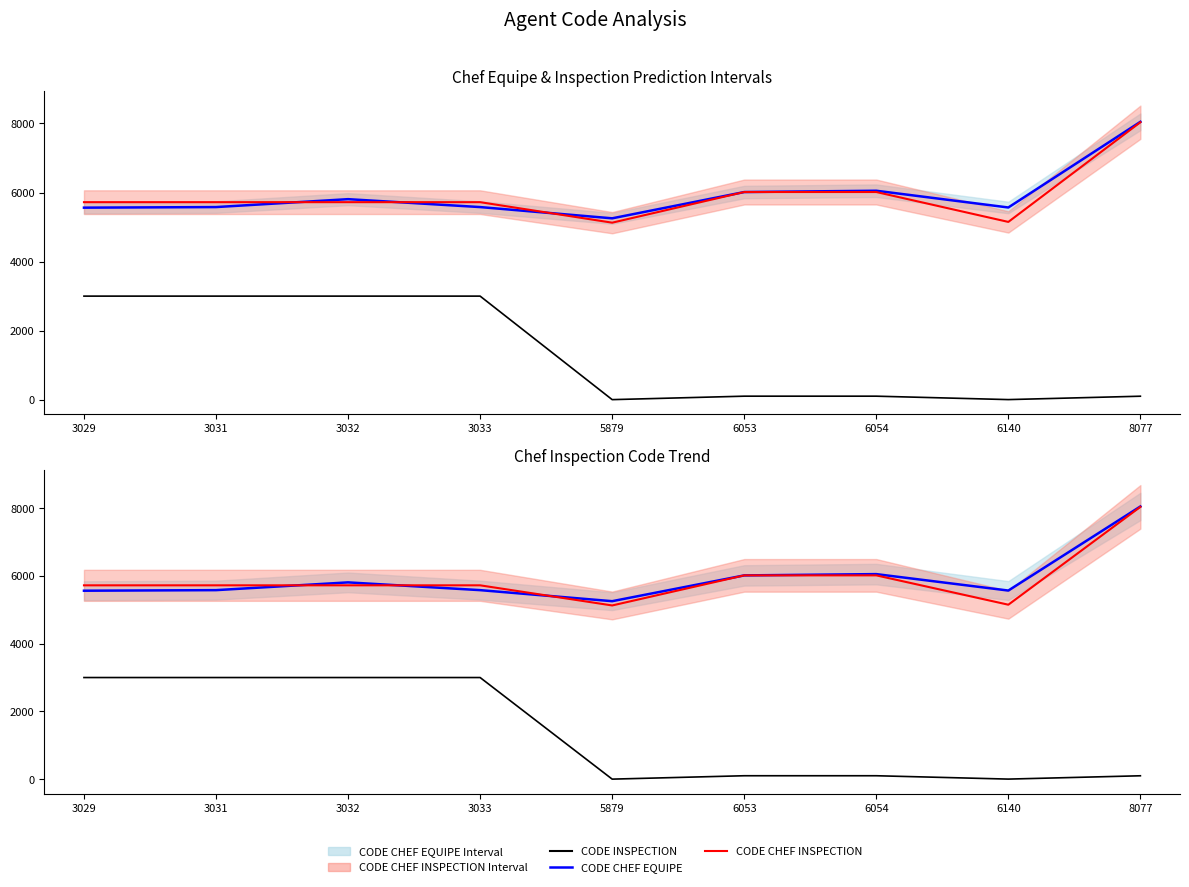

Which category has the lowest value in the CODE CHEF EQUIPE series?

5879